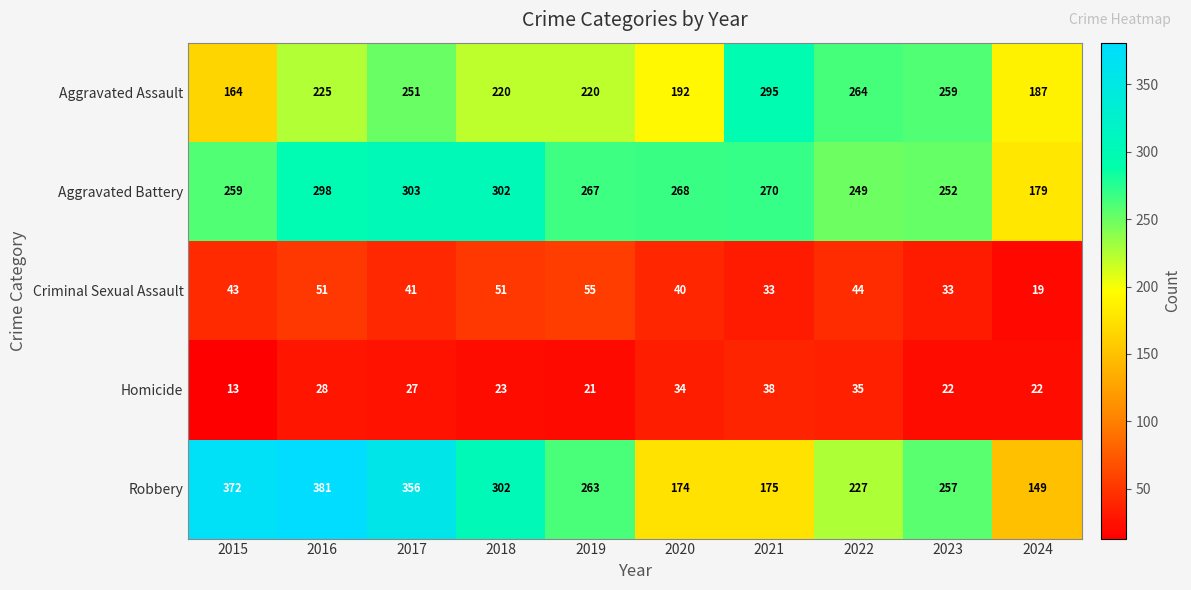

Is it true that Criminal Sexual Assault equals 5 at 2024?

False